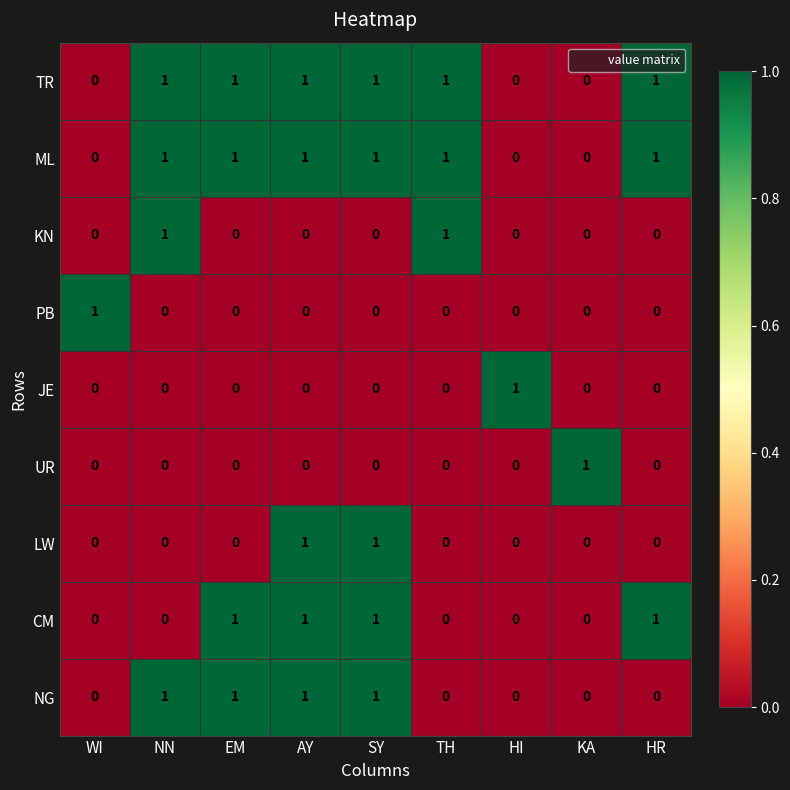

What is the total value across all series at AY?

5